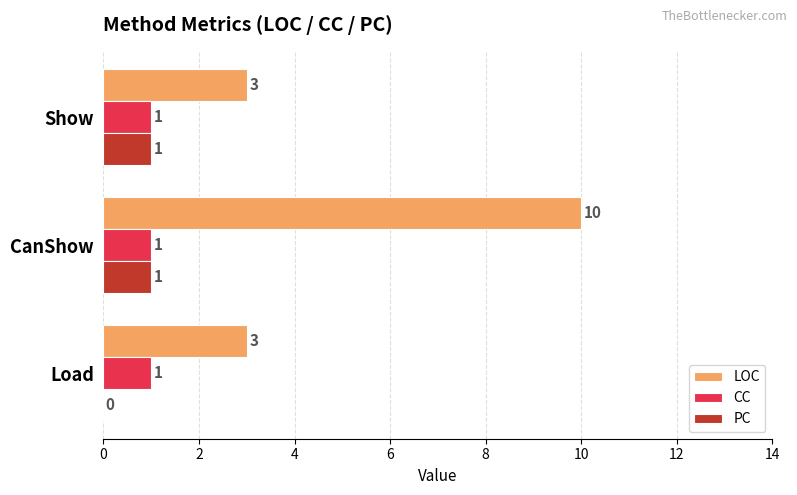

At which category is the sum across all series the highest?

CanShow